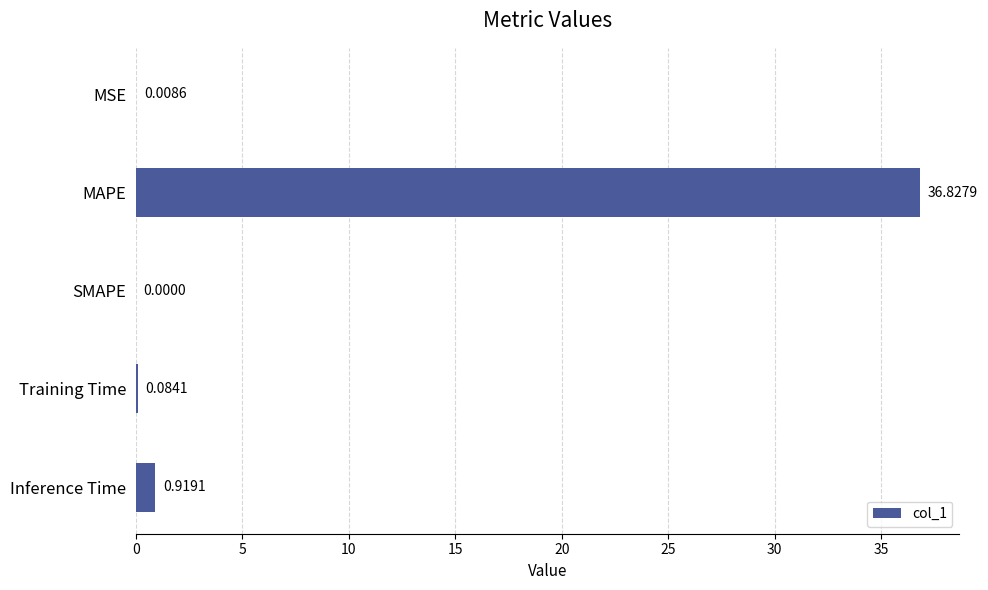

What is the average value?

7.6